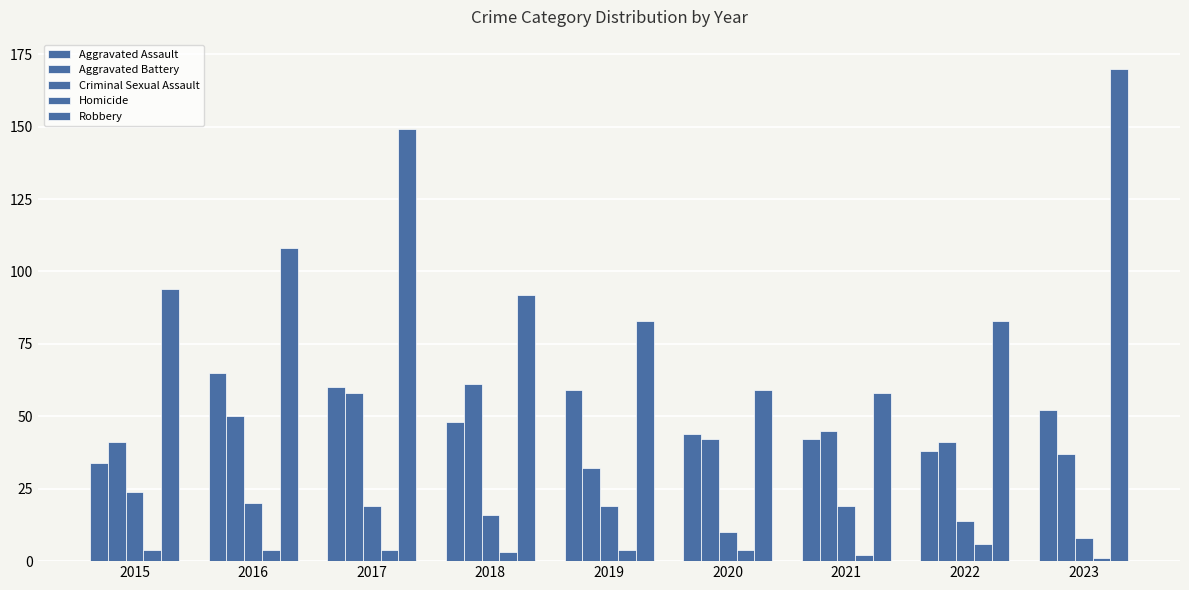

Rank the categories by Aggravated Assault value from lowest to highest.

2015, 2022, 2021, 2020, 2018, 2023, 2019, 2017, 2016